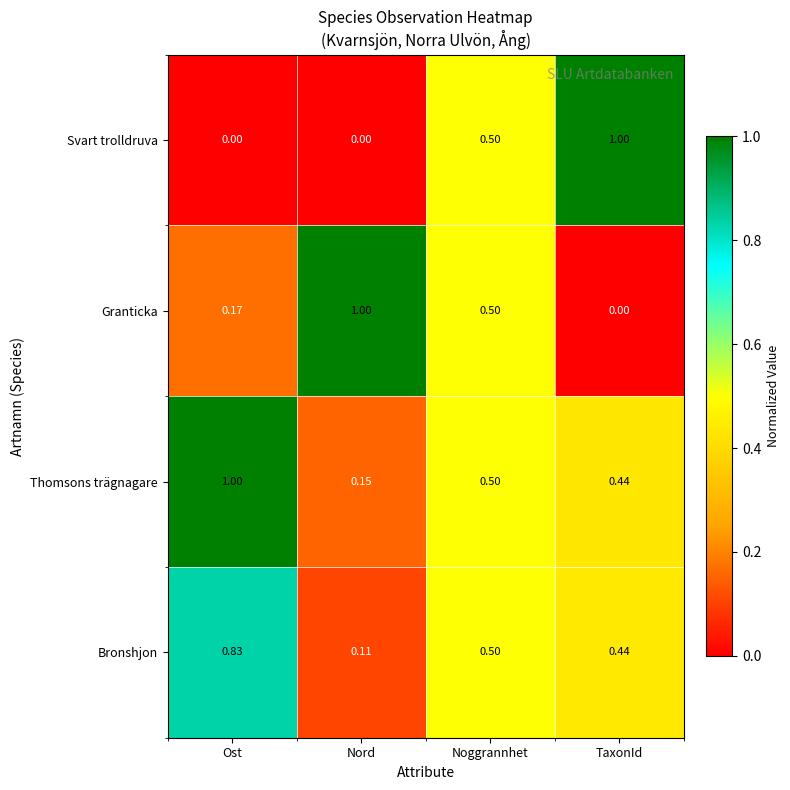

Which series has the largest total across all categories?

Thomsons trägnagare